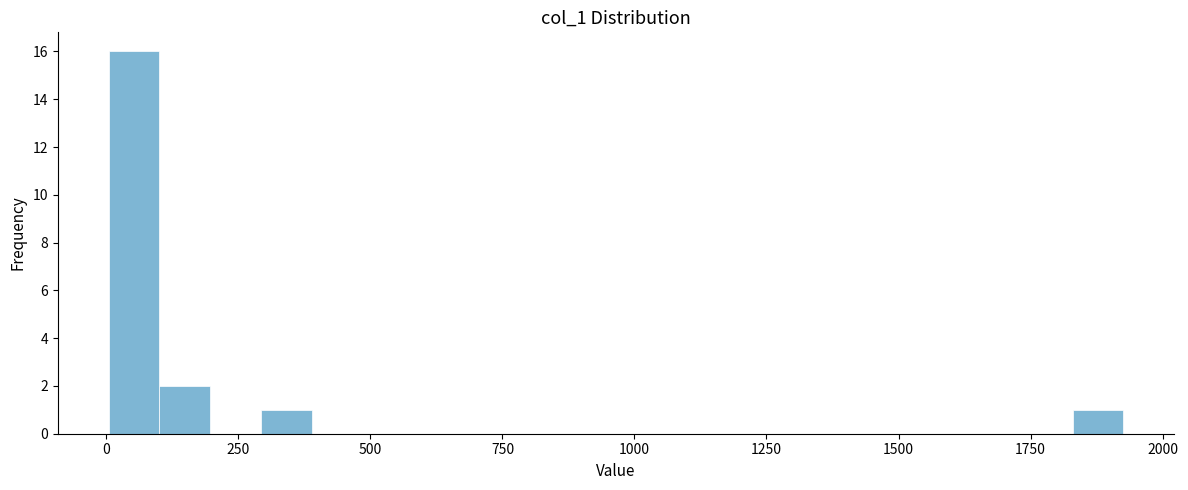

Read against the x-axis, roughly where is the centre of the tallest bar?

50